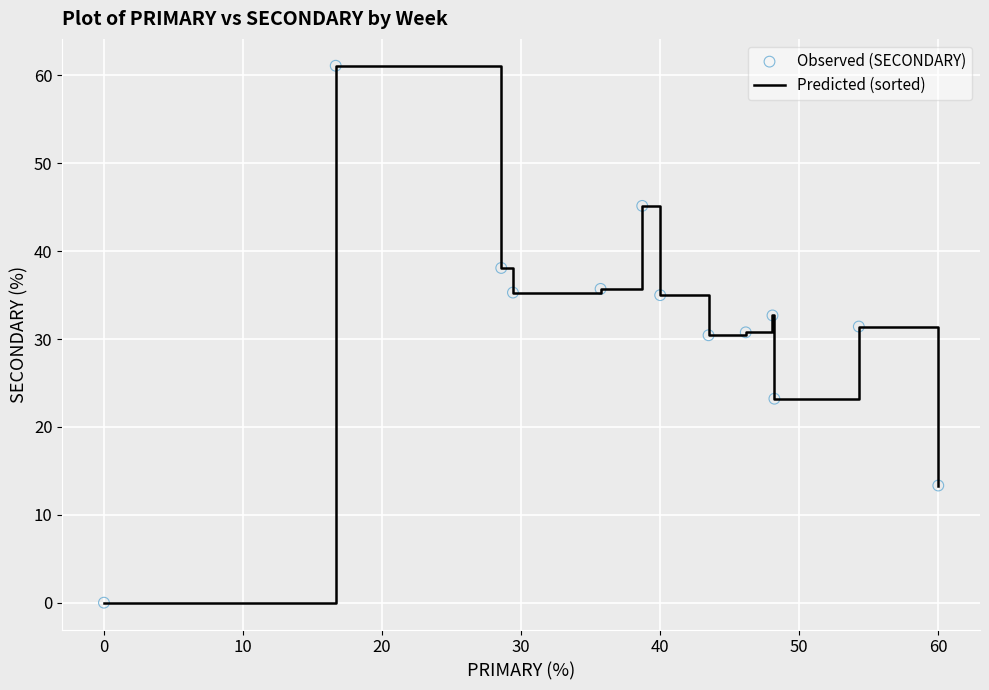

What is the maximum value shown in the chart?

61.1